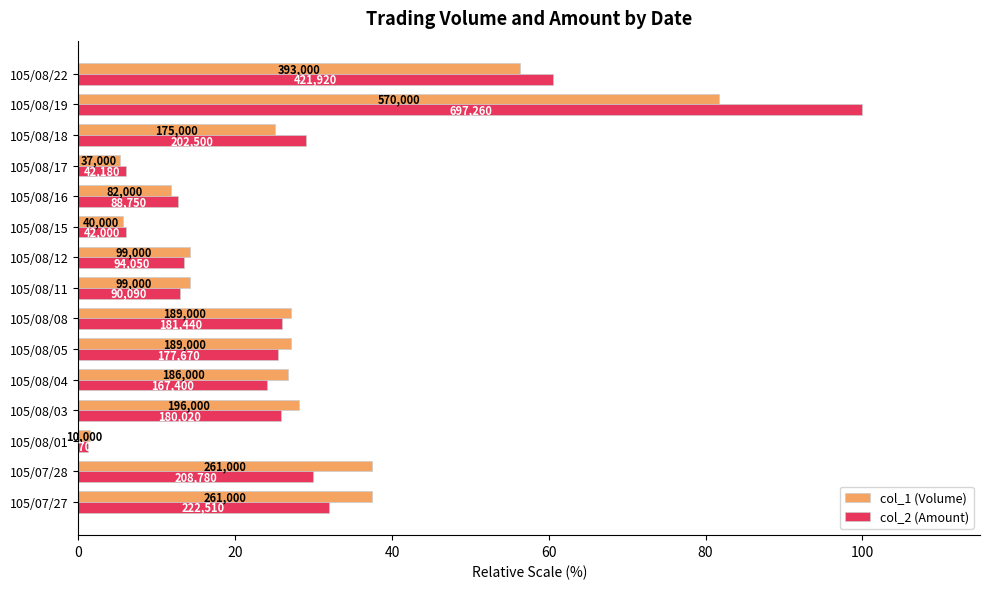

What are all the series names shown in the legend?

col_1 (Volume), col_2 (Amount)